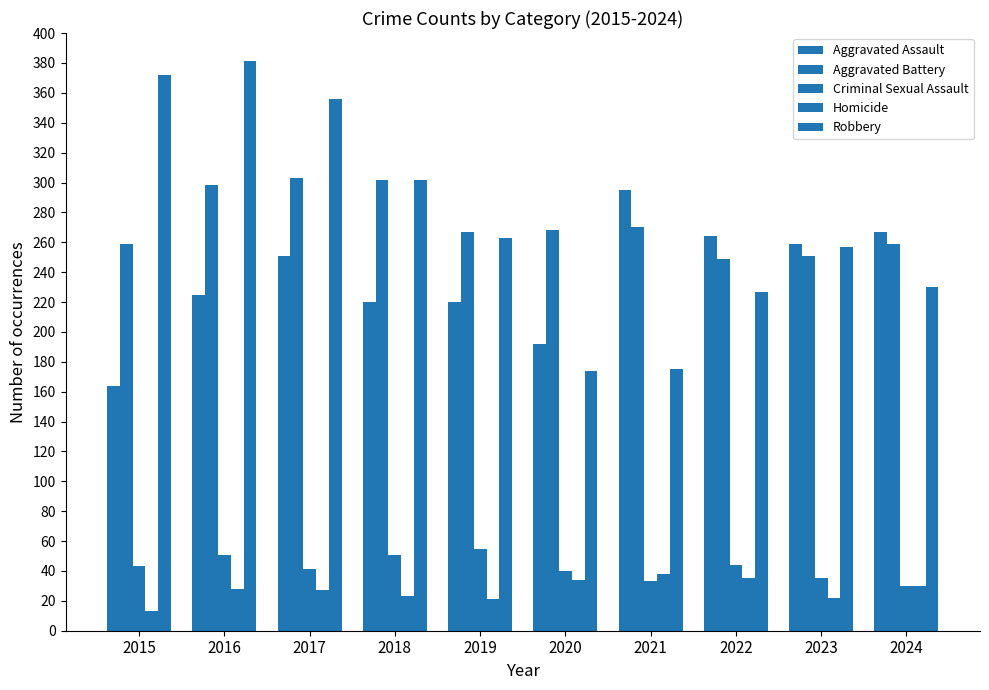

How many data points in Aggravated Assault are less than 251?

5